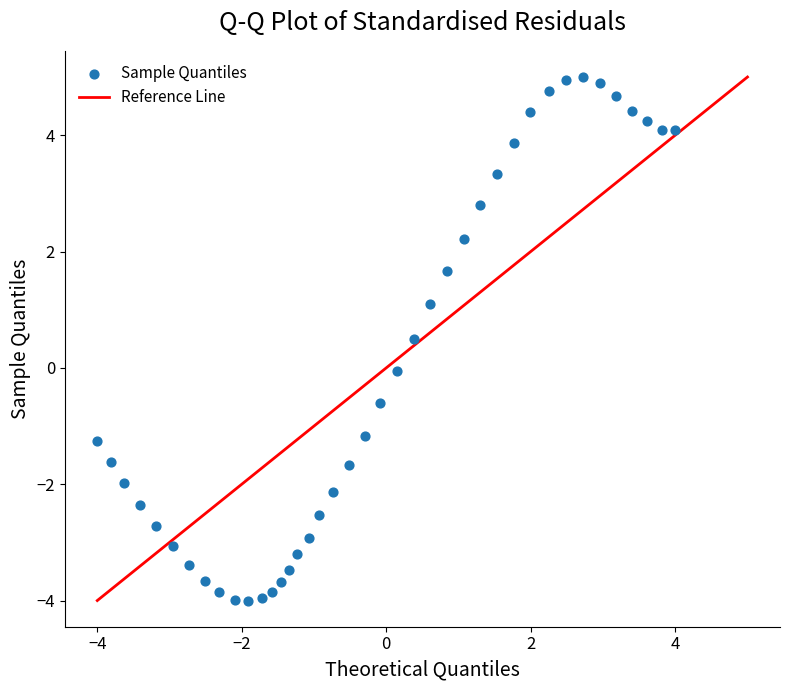

What is the range of Y values (max minus min)?

9.0